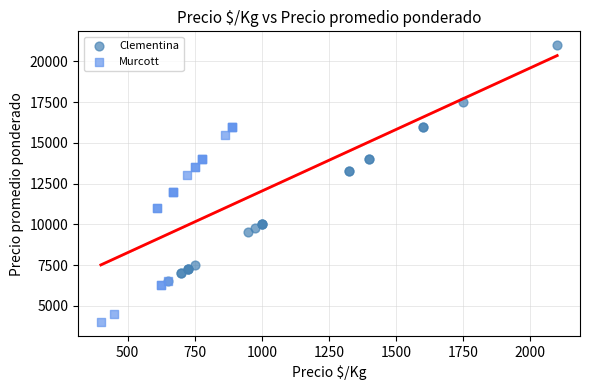

Which series has the widest spread of Y values?

Clementina